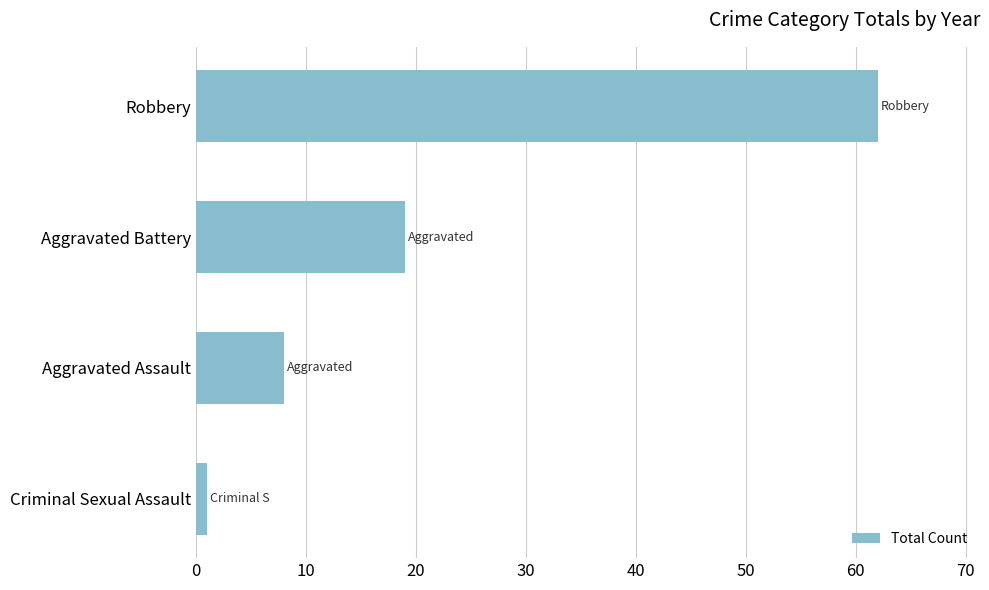

Reading top to bottom, list all the values displayed in this chart.

62	19	8	1